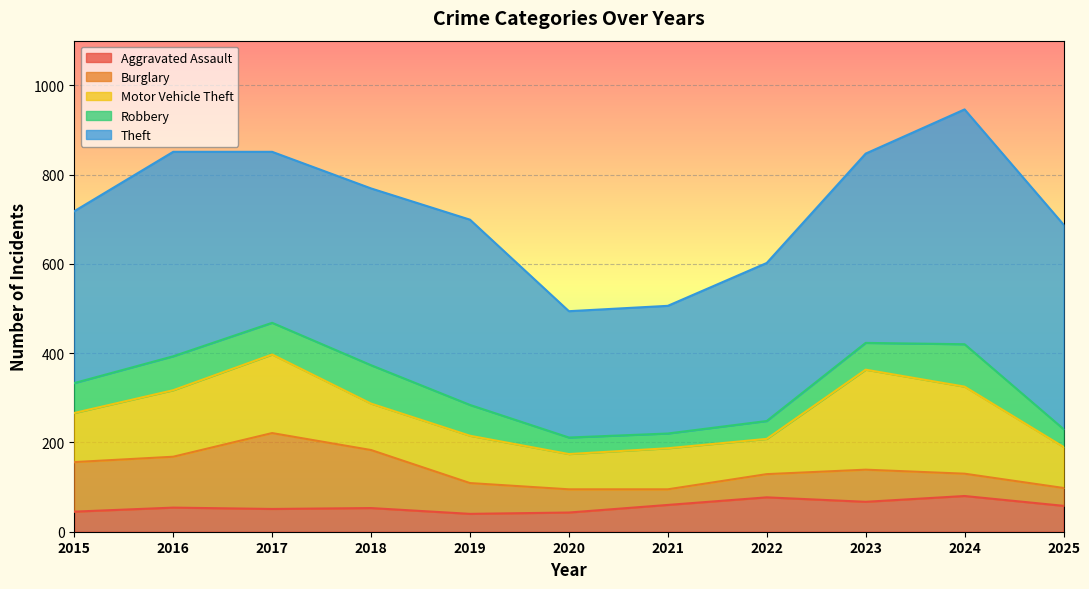

Rank the series at 2016 from lowest to highest value.

Aggravated Assault, Robbery, Burglary, Motor Vehicle Theft, Theft